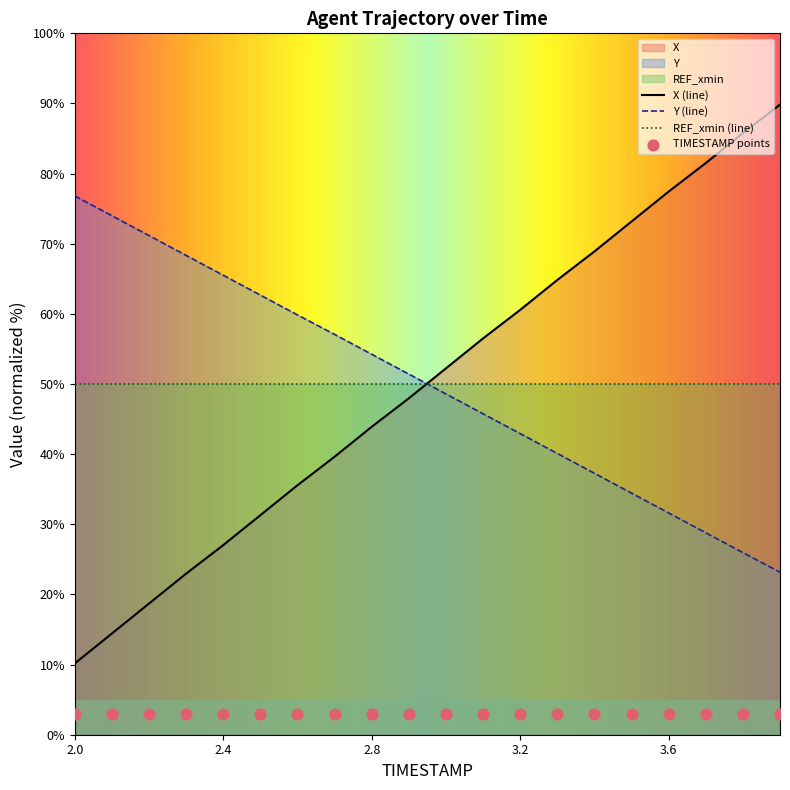

Which series reaches the maximum Y coordinate?

X